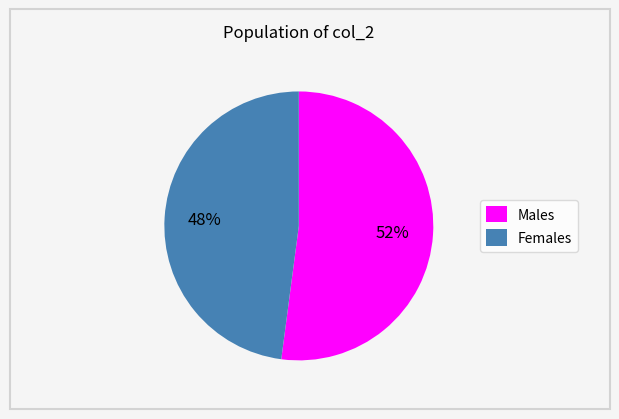

To the nearest percent, what percentage of the pie is Males?

52%